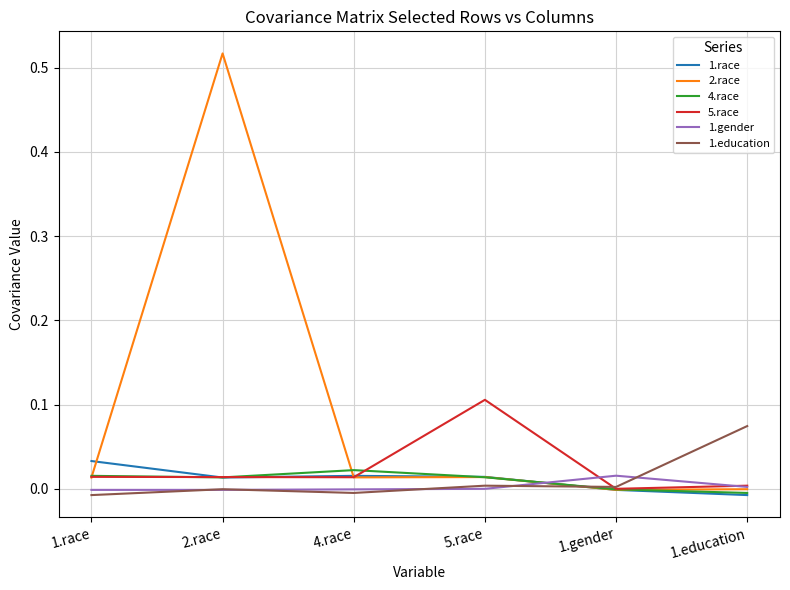

True or false: 2.race and 1.race intersect in this chart.

True